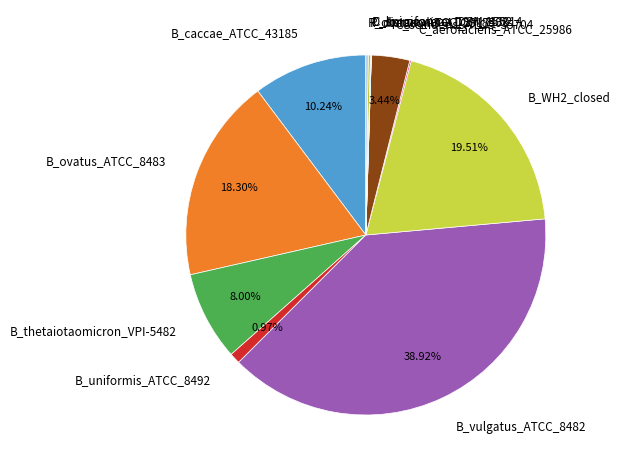

Does any single category account for the majority?

No